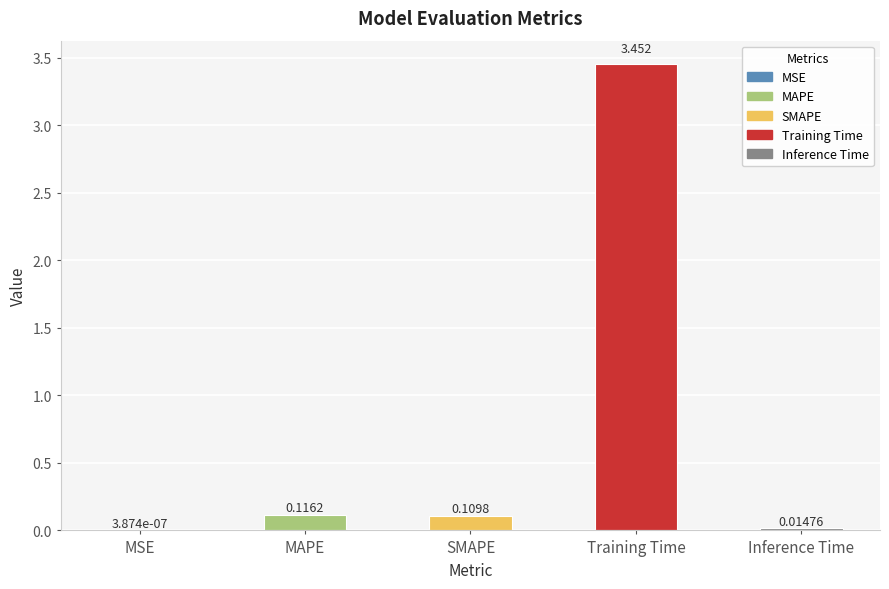

Between Training Time and Inference Time, which is larger?

Training Time